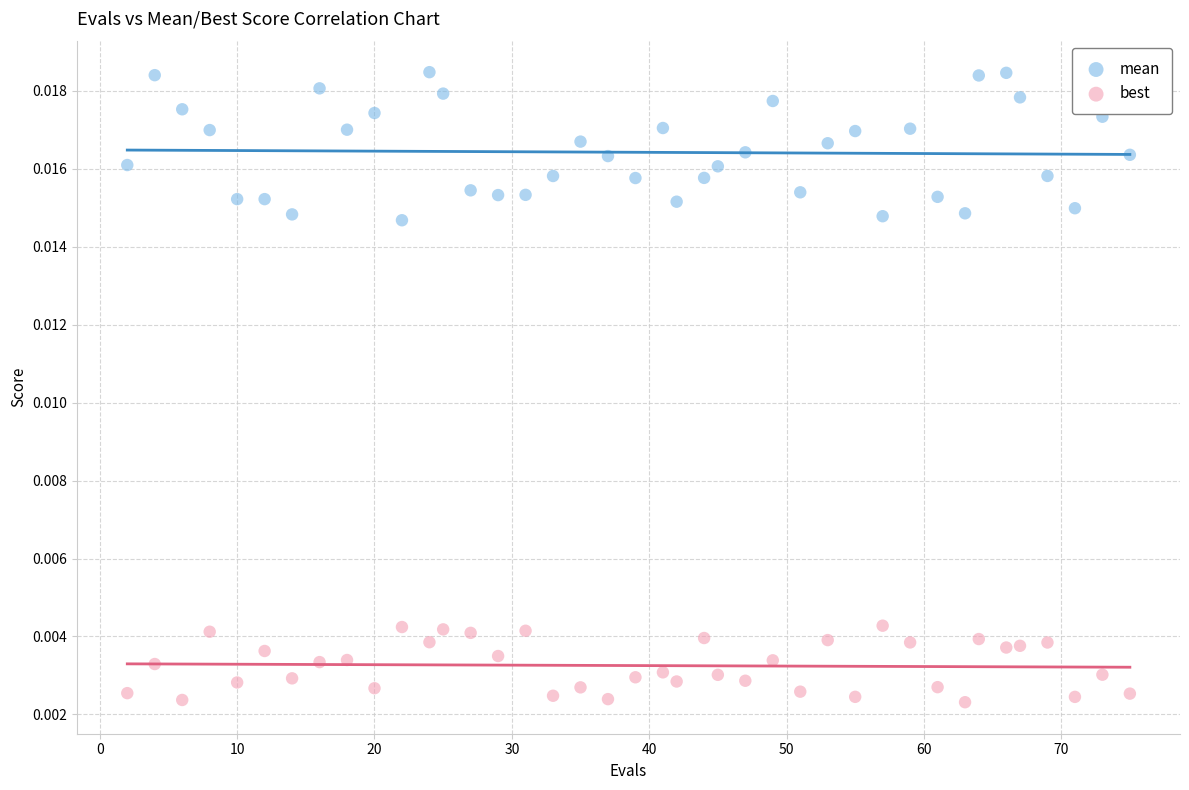

Across all data points, what is the range of X values (max minus min)?

73.0